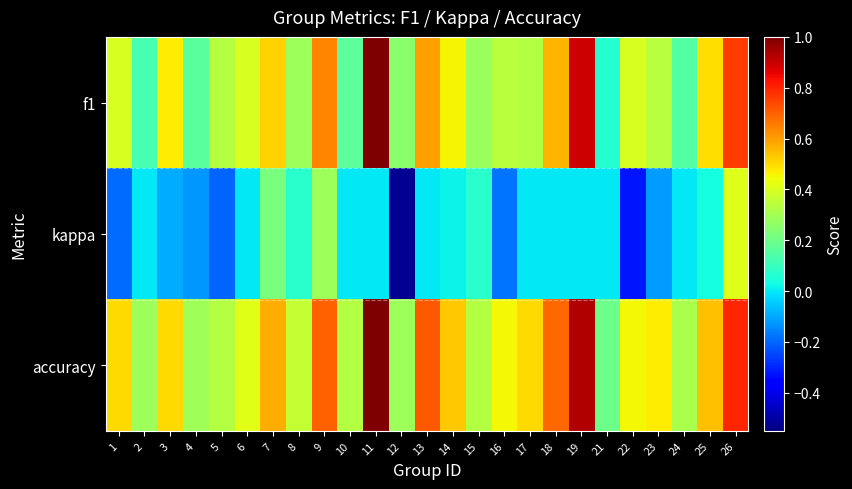

Rank the series by their maximum value, from highest to lowest.

f1, accuracy, kappa